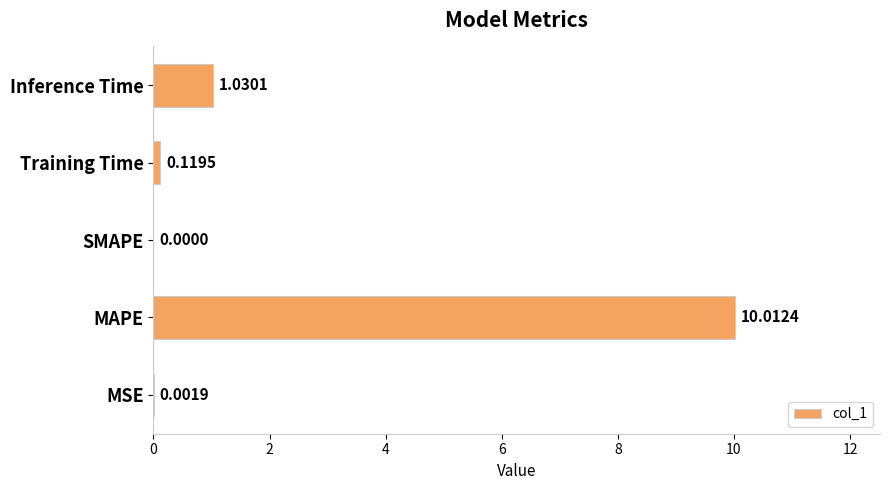

Are the bars horizontal?

Yes